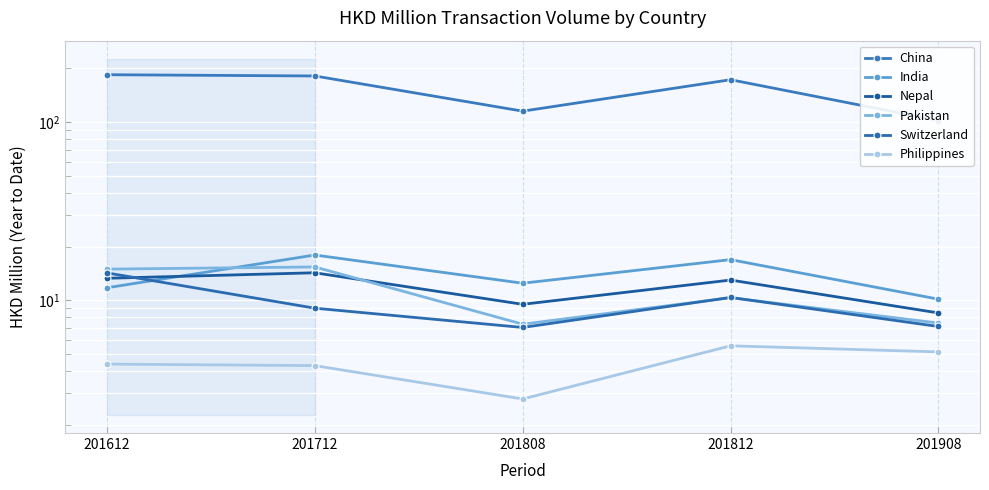

Reading left to right, list all the values displayed in this chart.

China: 184.5	181.5	115.2	173.0	102.0
India: 11.7	17.9	12.4	16.9	10.1
Nepal: 13.3	14.2	9.5	13.0	8.5
Pakistan: 14.9	15.4	7.3	10.3	7.4
Switzerland: 14.2	9.0	7.0	10.3	7.1
Philippines: 4.4	4.3	2.8	5.5	5.1